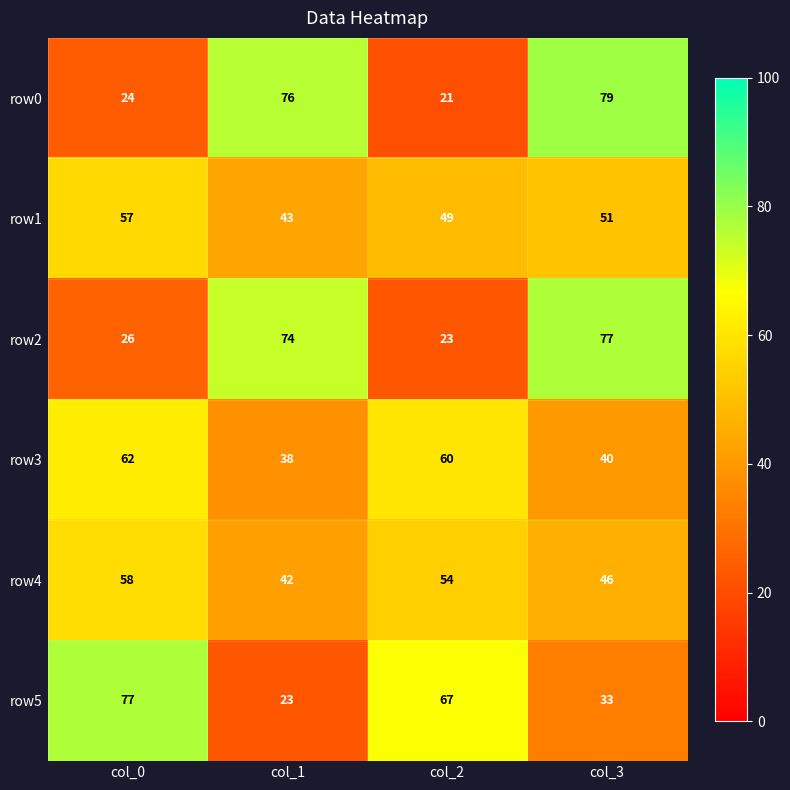

Count the row4 values in the range 46 to 58.

3